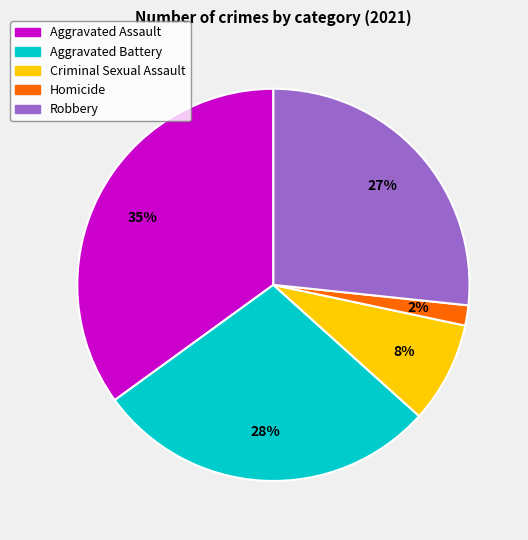

To the nearest percent, what is the difference between the Aggravated Battery and Aggravated Assault slice percentages?

7%